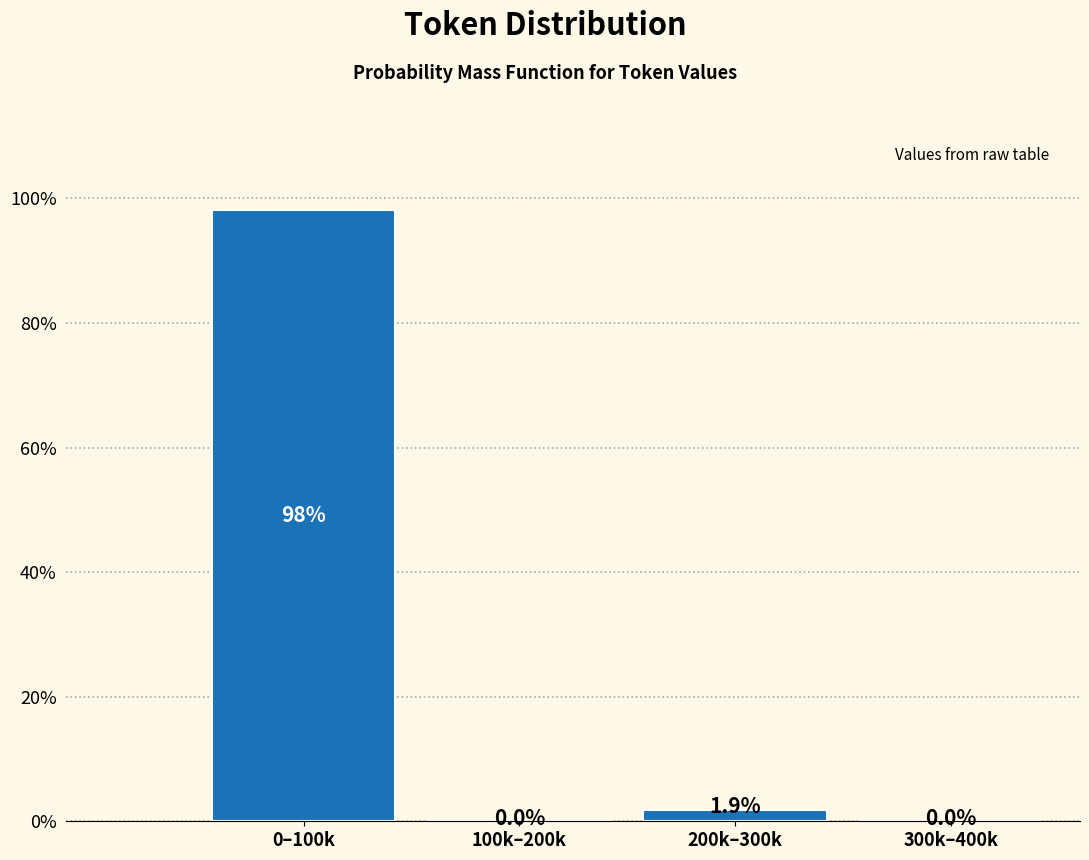

Reading right to left, extract all data points from this chart.

300k–400k=0.0	200k–300k=1.9	100k–200k=0.0	0–100k=98.1